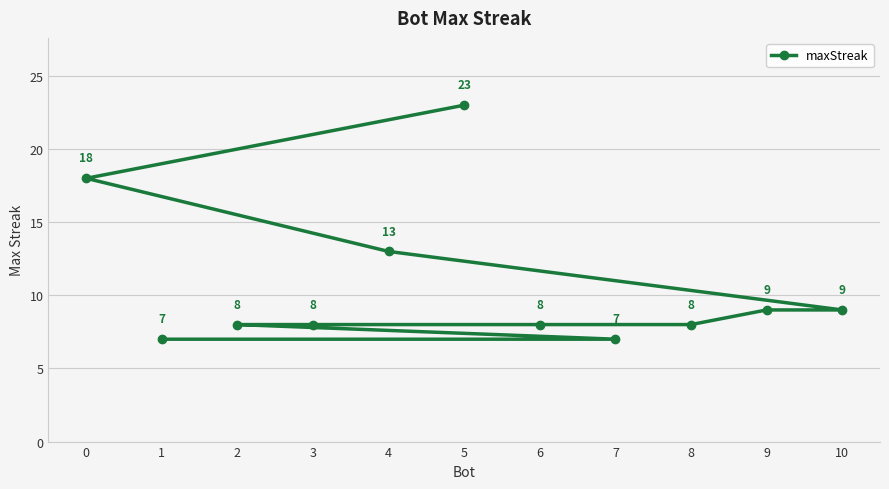

Rank the categories by value from highest to lowest.

5, 0, 4, 10, 9, 8, 6, 3, 2, 7, 1